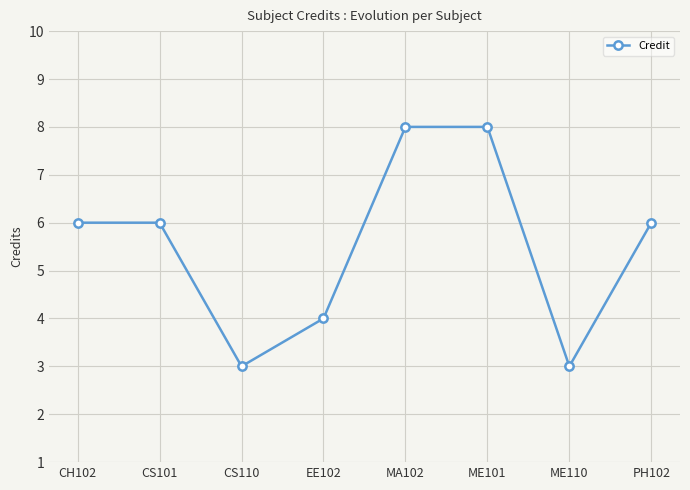

Between PH102 and CS110, which is larger?

PH102